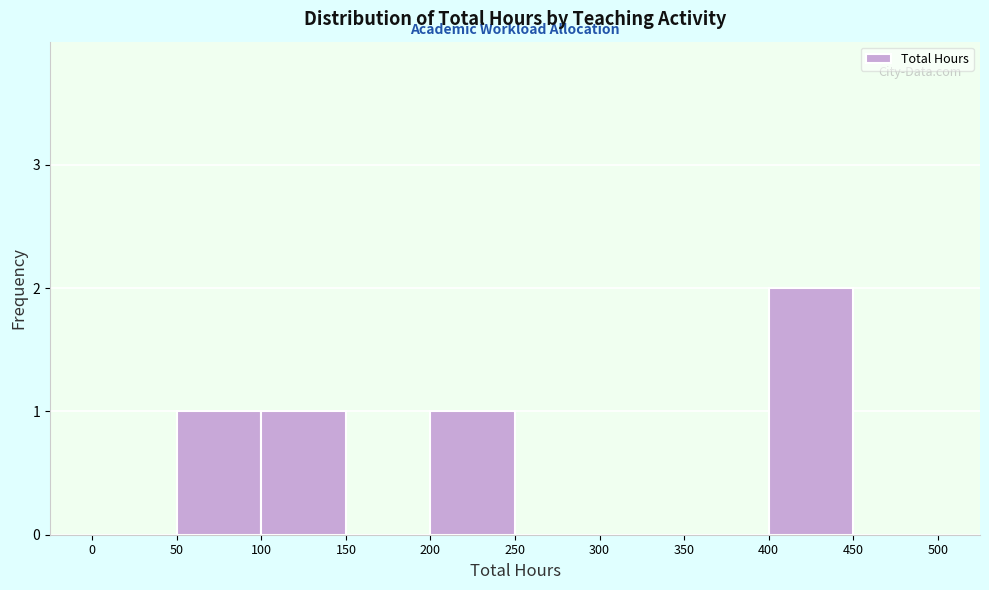

What is the height of the bar covering 50 to 100 on the x-axis? The values are not printed on the chart, so give them approximately, as read against the axis.

1